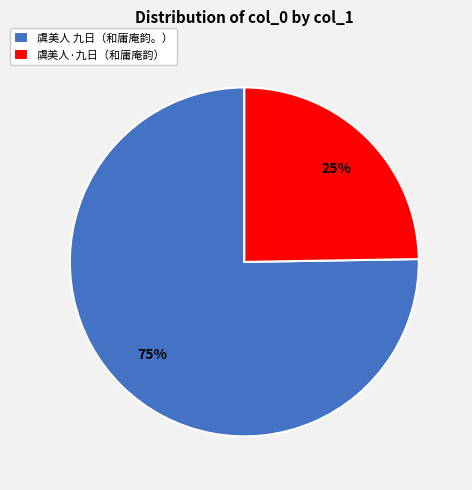

Is the sum of 虞美人 九日（和庸庵韵。） and 虞美人·九日（和庸庵韵） greater than half?

Yes